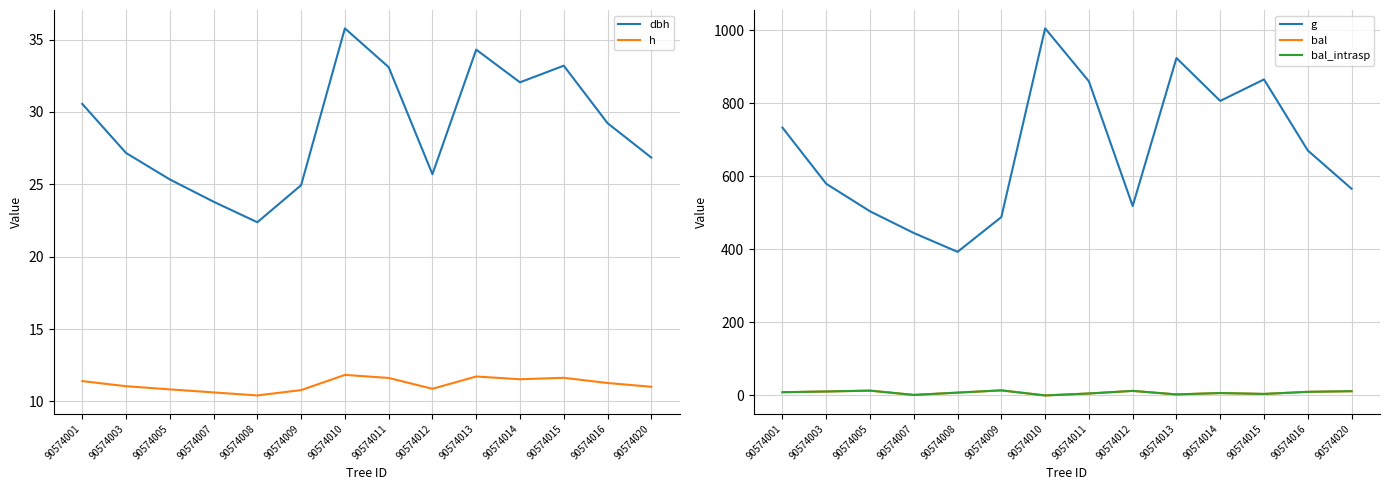

Reading left to right, transcribe all the data shown in this chart.

dbh: 30.6	27.2	25.3	23.8	22.4	24.9	35.8	33.1	25.7	34.3	32.0	33.2	29.2	26.9
h: 11.4	11.1	10.8	10.6	10.4	10.8	11.8	11.6	10.9	11.7	11.5	11.6	11.3	11.0
g: 733.6	579.8	504.4	444.9	393.4	488.7	1005.6	860.4	518.8	924.3	806.8	865.7	671.1	566.3
bal: 8.9	10.8	13.2	1.4	7.7	13.9	0.0	5.4	12.5	2.8	6.6	4.2	9.9	11.7
bal_intrasp: 8.9	10.8	13.2	1.4	7.7	13.9	0.0	5.4	12.5	2.8	6.6	4.2	9.9	11.7